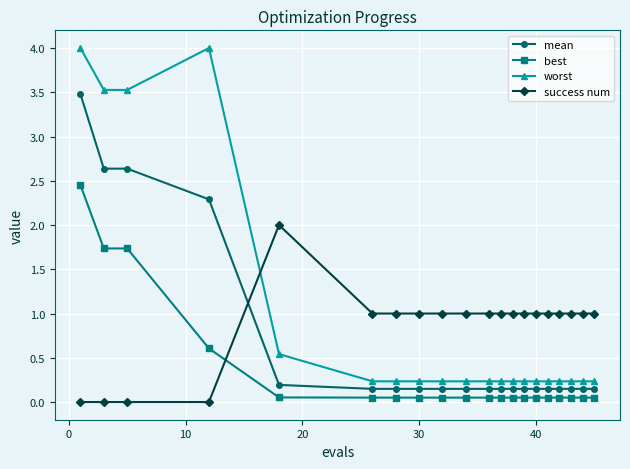

Which series has the widest spread of values?

worst